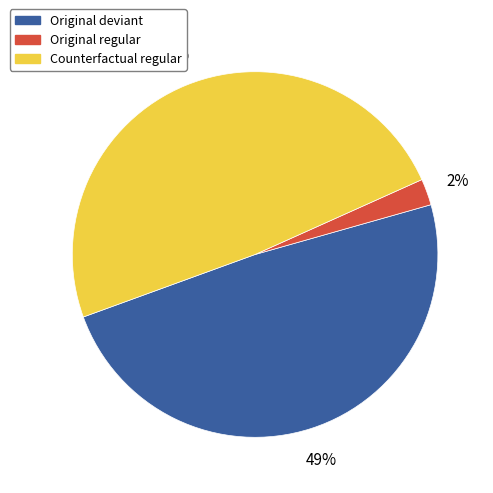

Does any single category account for the majority?

No